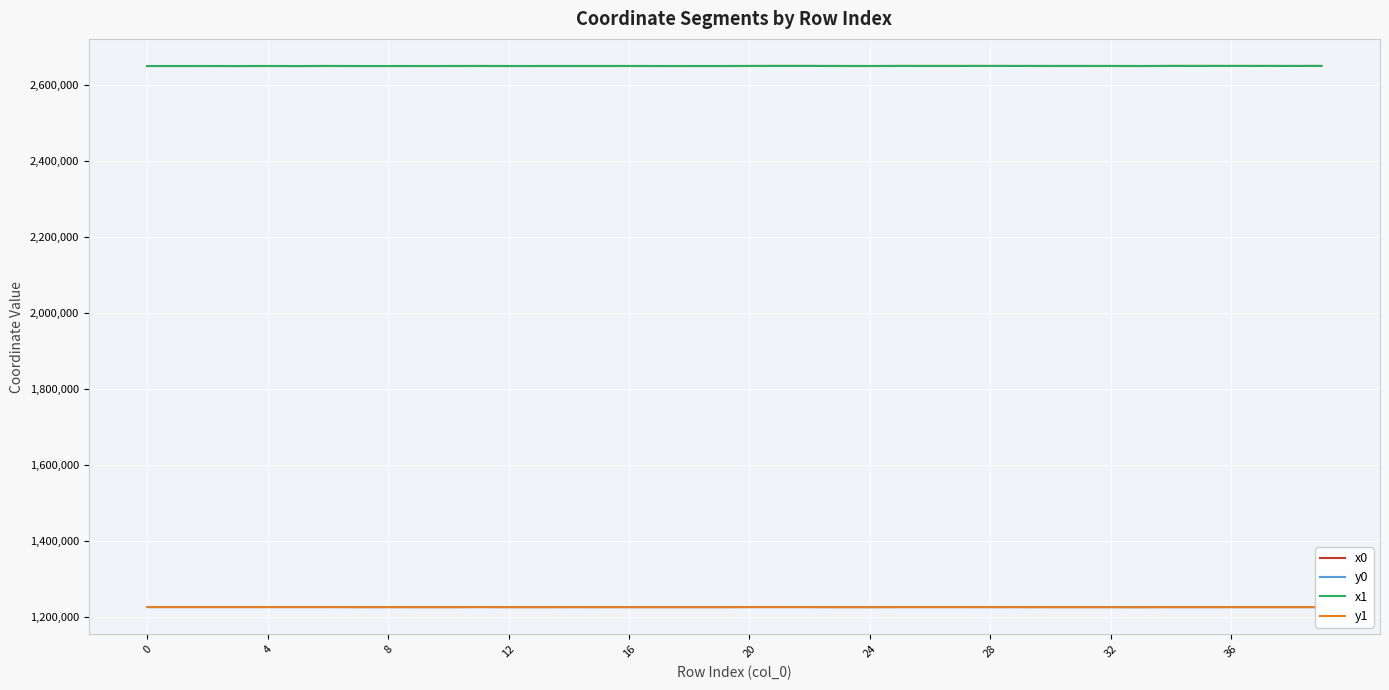

True or false: x0 has more than 0 interior local peaks.

True